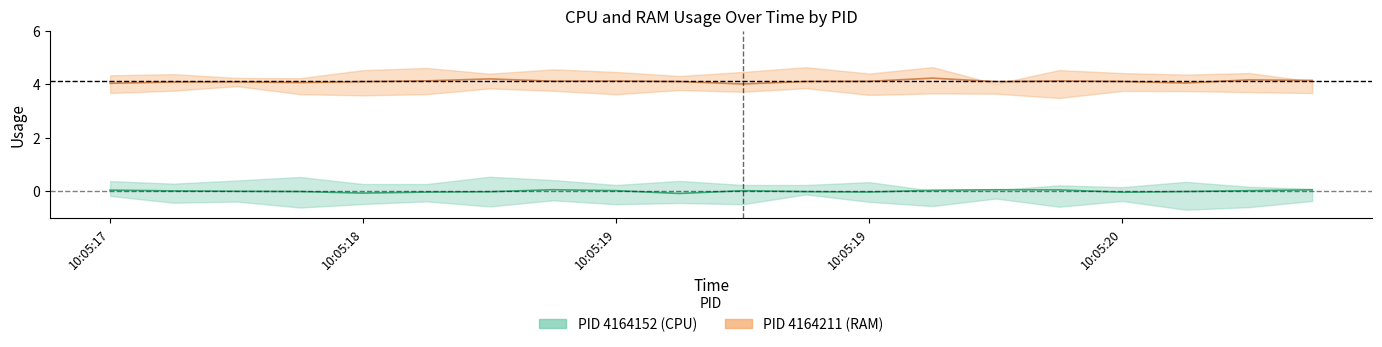

Between 10:05:17 and 10:05:18, which is larger?

10:05:17